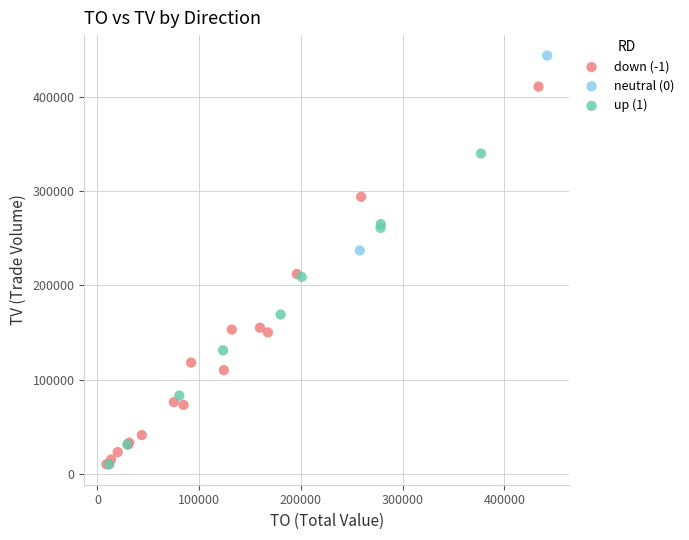

Which series has the largest Y range (max minus min)?

down (-1)